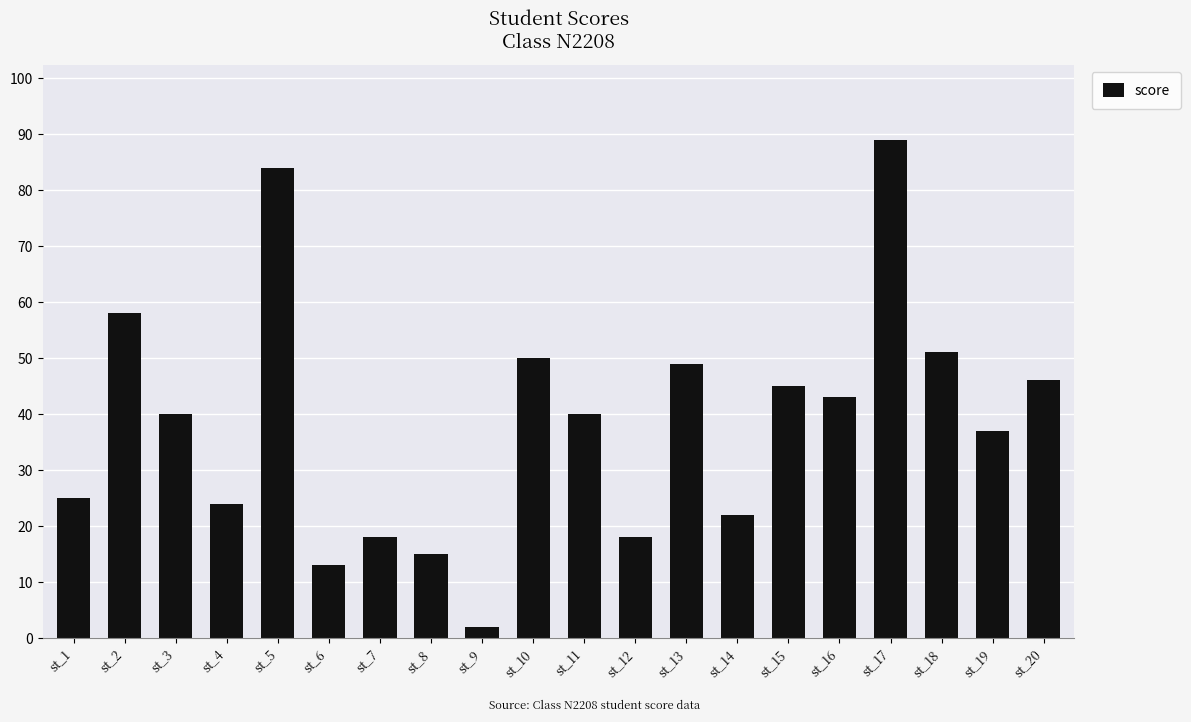

Which label corresponds to the largest value in the chart?

st_17